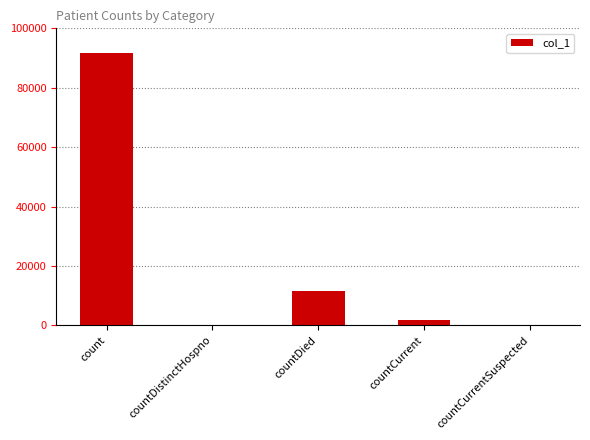

True or false: the data shows 0 at countCurrentSuspected.

True